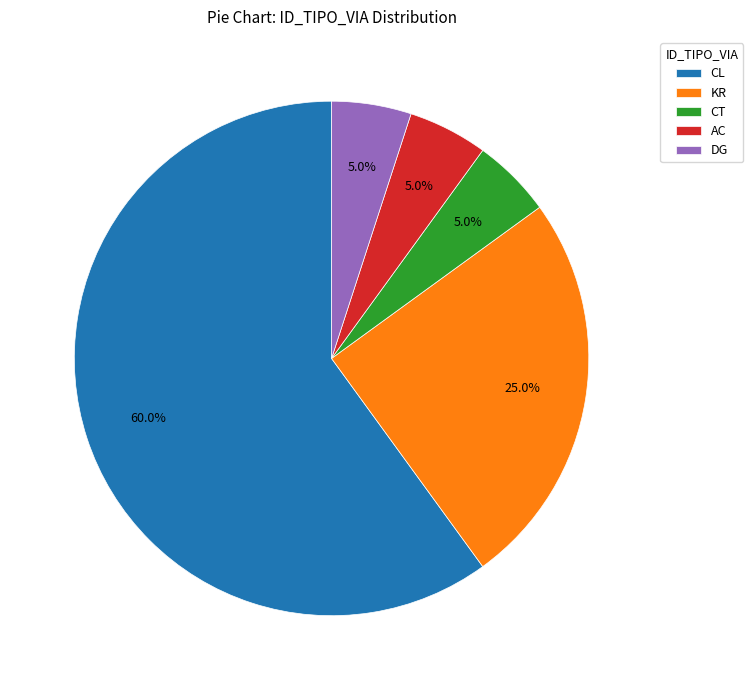

Which slice is the largest?

CL